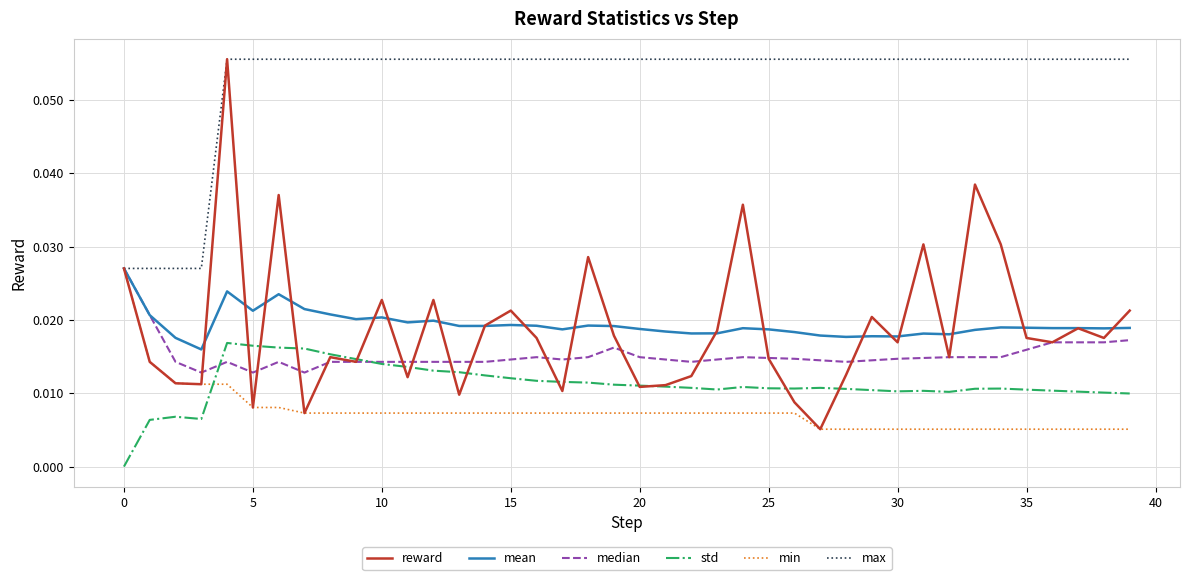

Which series has the largest range (max minus min)?

reward